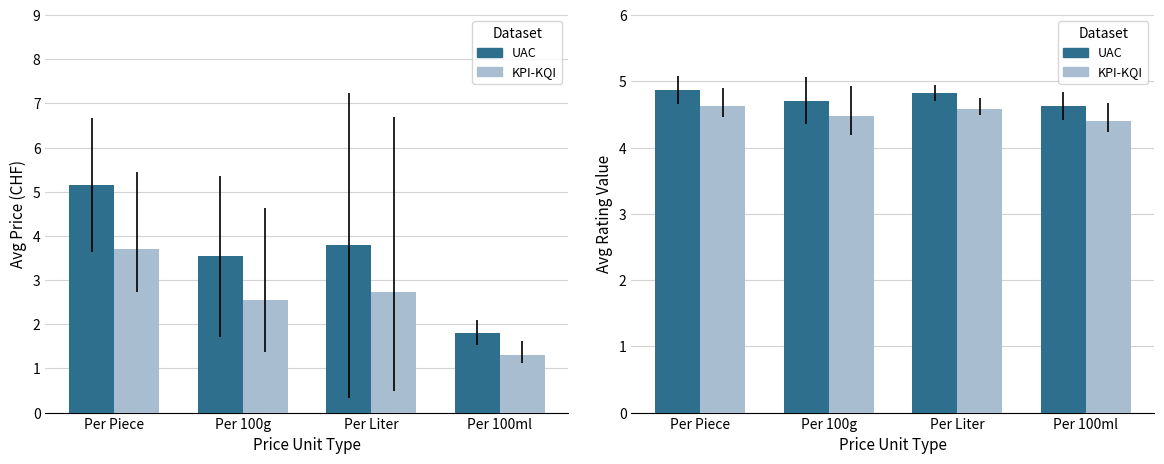

At Per Liter, list the series in order from smallest to largest.

Adj Price, Avg Price, Adj Rating, Avg Rating